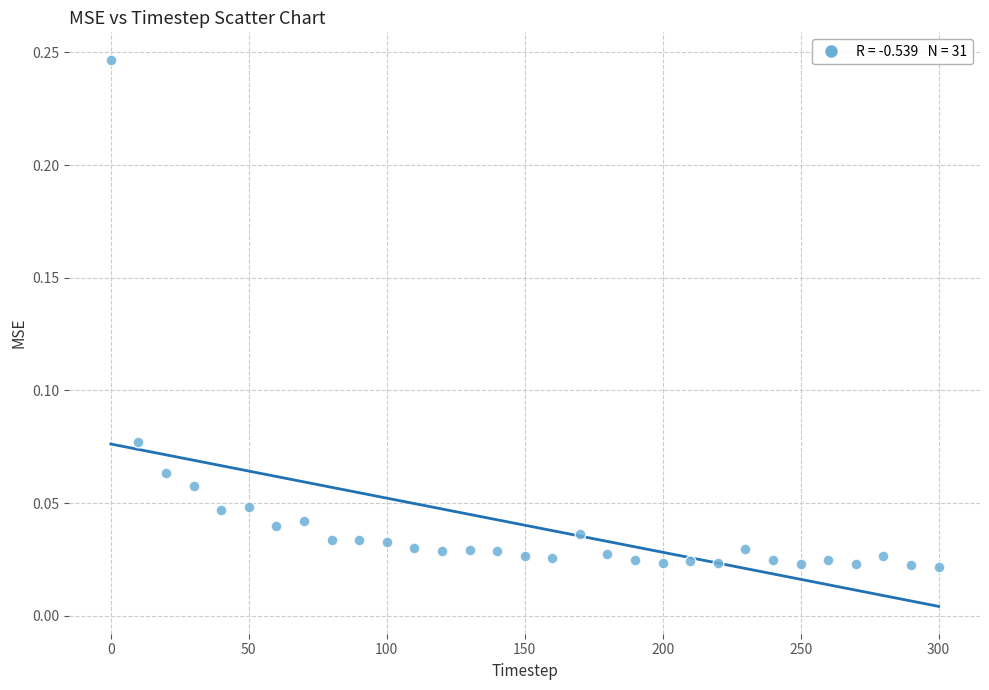

What is the range of X values (max minus min)?

300.0